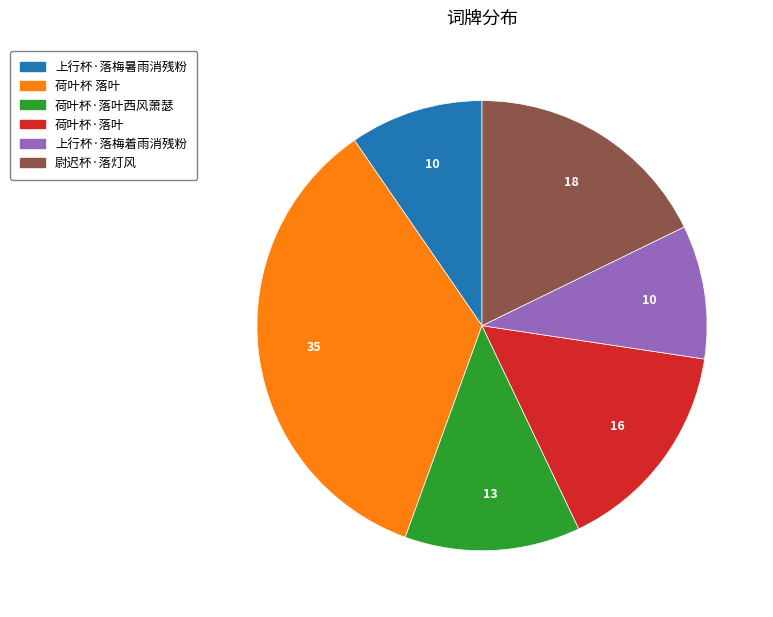

How many segments does this pie chart have?

6